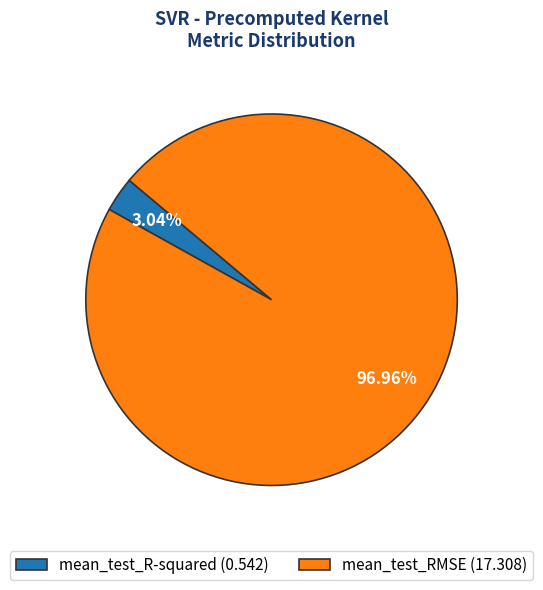

Which slice is the largest?

mean_test_RMSE